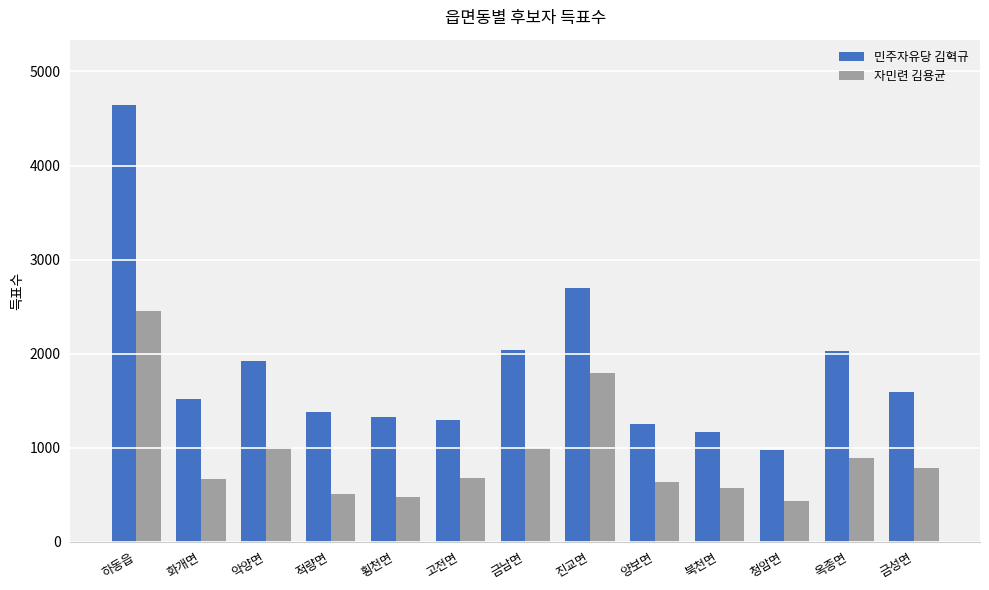

What is the average value of the 자민련 김용균 series?

915